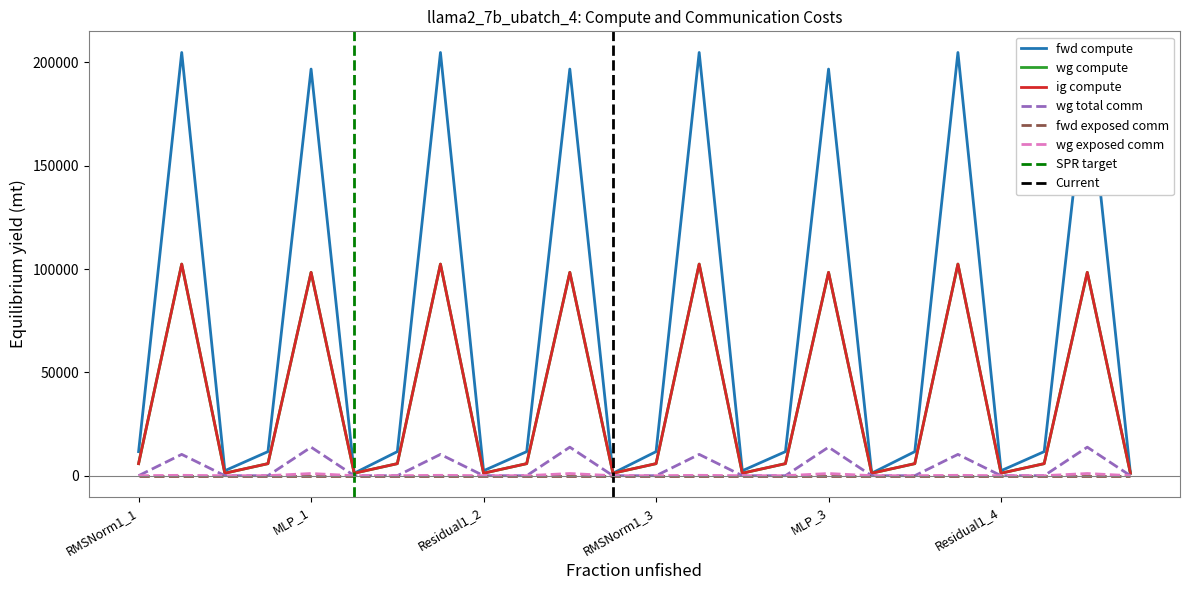

Reading left to right, what are all the values shown in this chart?

fwd compute: 11642.4	204806.5	2397.0	11642.4	196786.6	1198.5	11642.4	204806.5	2397.0	11642.4	196786.6	1198.5	11642.4	204806.5	2397.0	11642.4	196786.6	1198.5	11642.4	204806.5	2397.0	11642.4	196786.6	1198.5
wg compute: 5821.2	102403.3	1198.5	5821.2	98393.3	1198.5	5821.2	102403.3	1198.5	5821.2	98393.3	1198.5	5821.2	102403.3	1198.5	5821.2	98393.3	1198.5	5821.2	102403.3	1198.5	5821.2	98393.3	1198.5
ig compute: 5821.2	102403.3	1198.5	5821.2	98393.3	1198.5	5821.2	102403.3	1198.5	5821.2	98393.3	1198.5	5821.2	102403.3	1198.5	5821.2	98393.3	1198.5	5821.2	102403.3	1198.5	5821.2	98393.3	1198.5
wg total comm: 0.0	10306.8	0.0	0.0	13800.3	0.0	0.0	10306.8	0.0	0.0	13800.3	0.0	0.0	10306.8	0.0	0.0	13800.3	0.0	0.0	10306.8	0.0	0.0	13800.3	0.0
wg exposed comm: 0.0	178.3	0.0	0.0	1051.2	0.0	0.0	178.3	0.0	0.0	1051.2	0.0	0.0	178.3	0.0	0.0	1051.2	0.0	0.0	178.3	0.0	0.0	1051.2	0.0